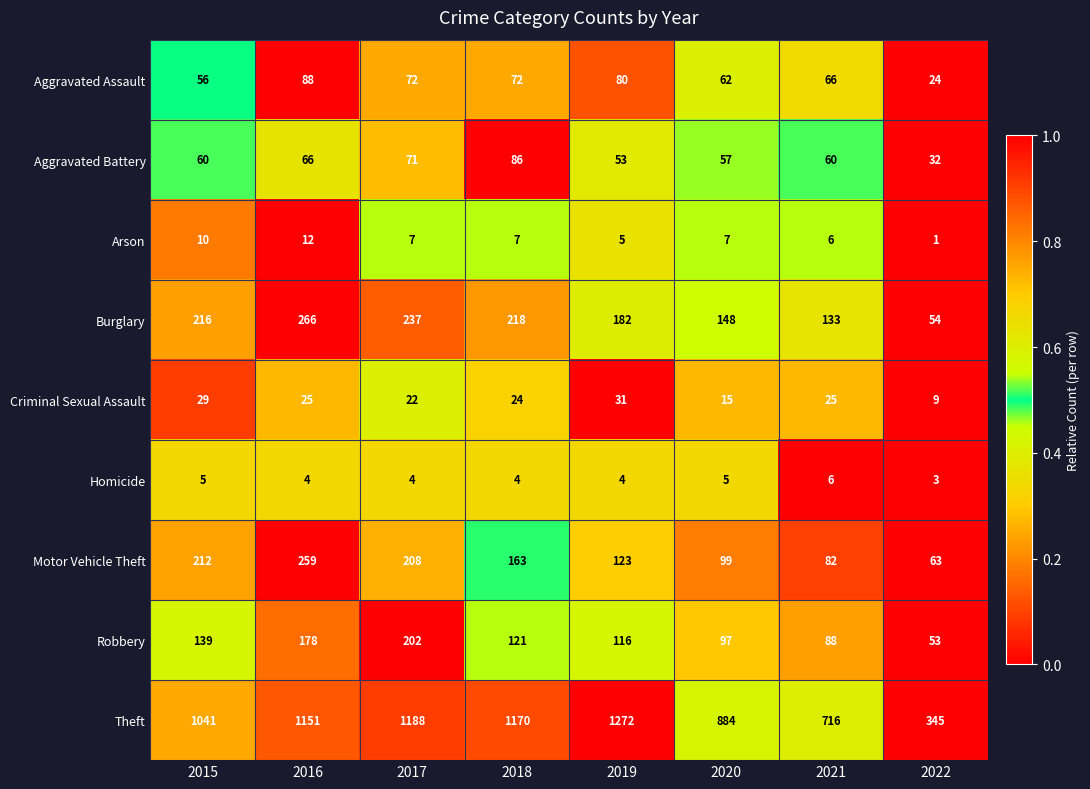

At which category is the sum across all series the highest?

2016